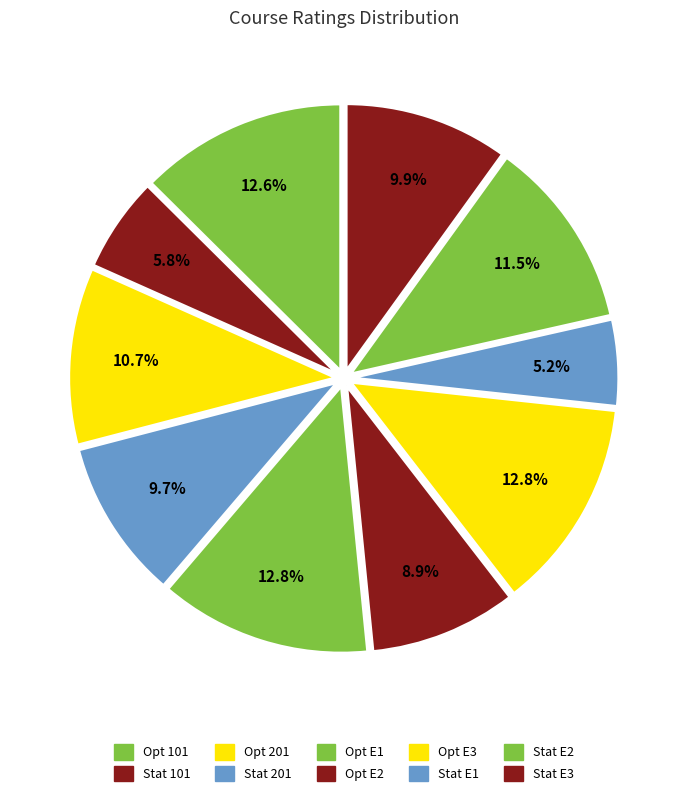

Which has a higher value, Stat E1 or Stat 101?

Stat 101